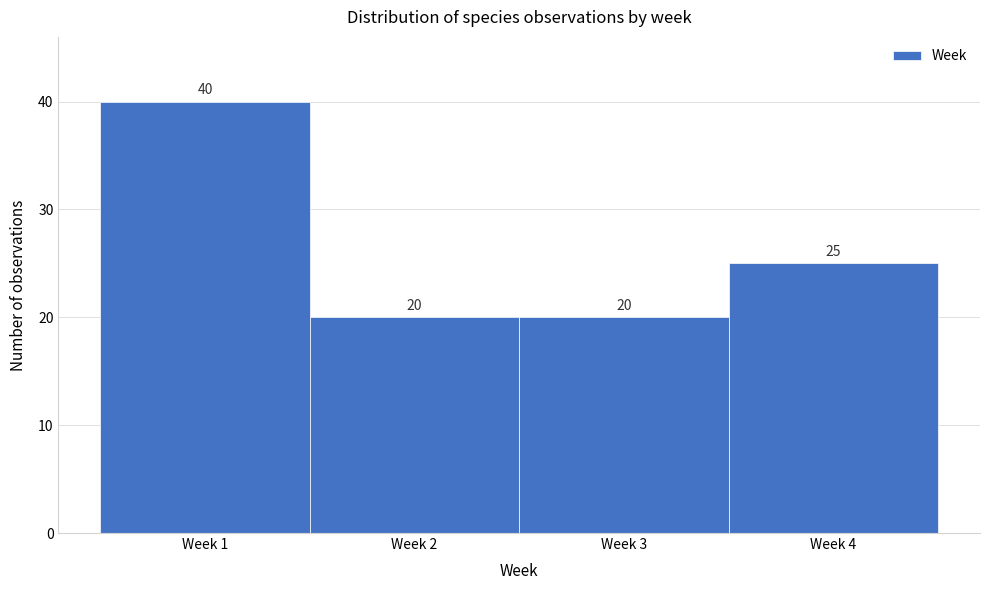

Reading right to left, transcribe all the data shown in this chart.

Week 4=25	Week 3=20	Week 2=20	Week 1=40